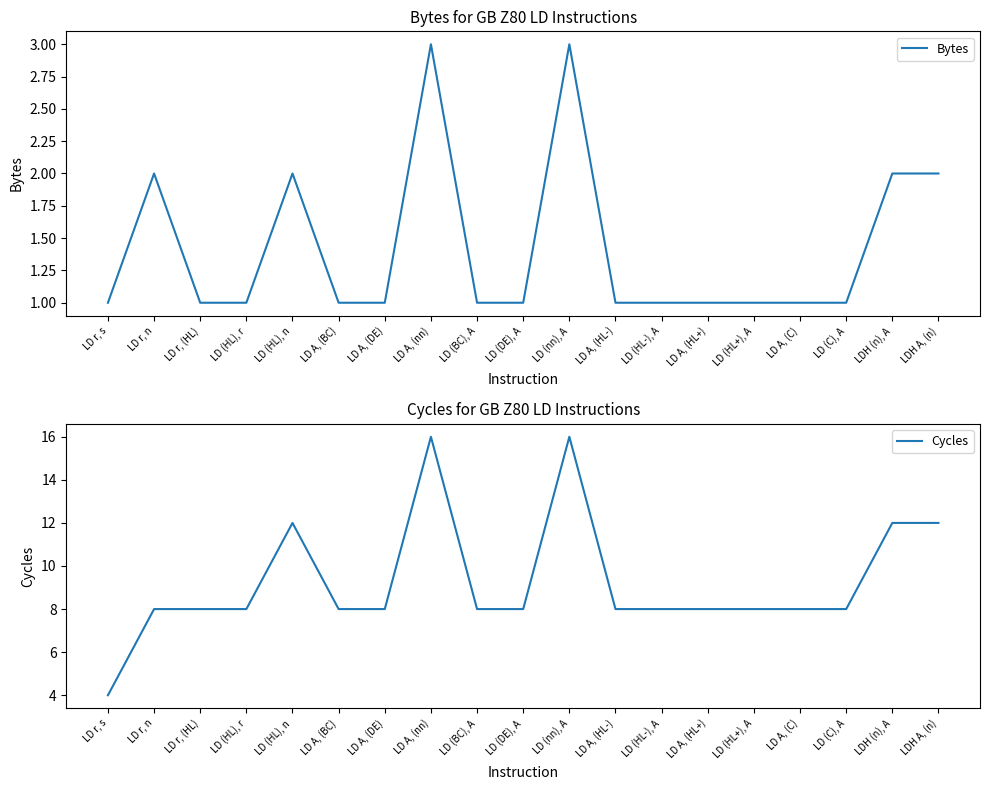

Is this an area chart (filled region under the line)?

No